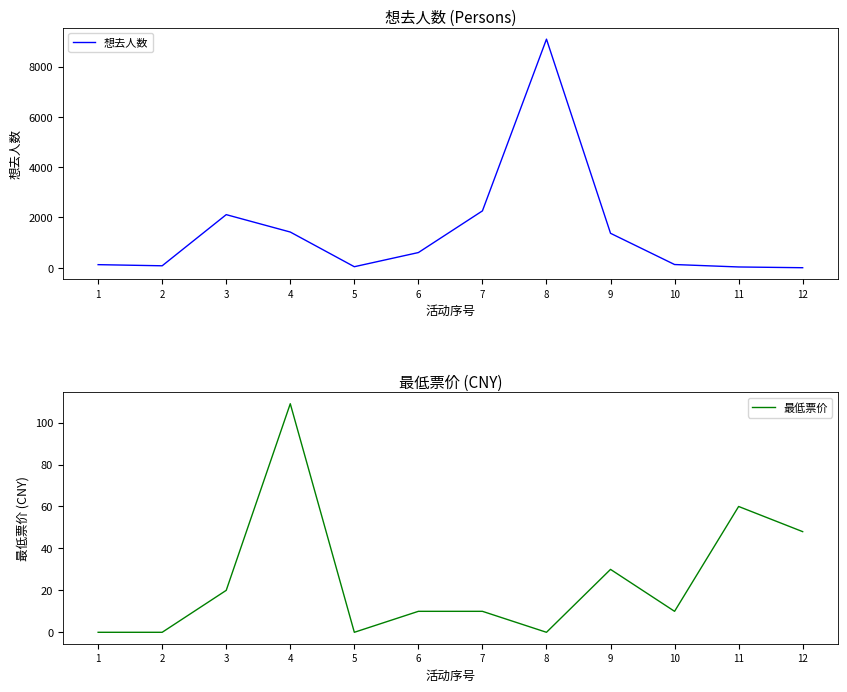

Which has a higher value, 5 or 1?

1